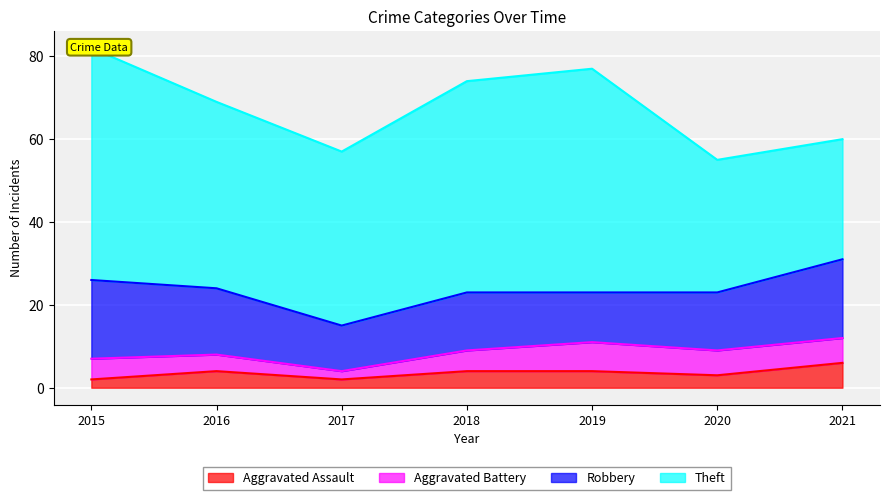

How many Aggravated Assault values are between 2 and 4?

6